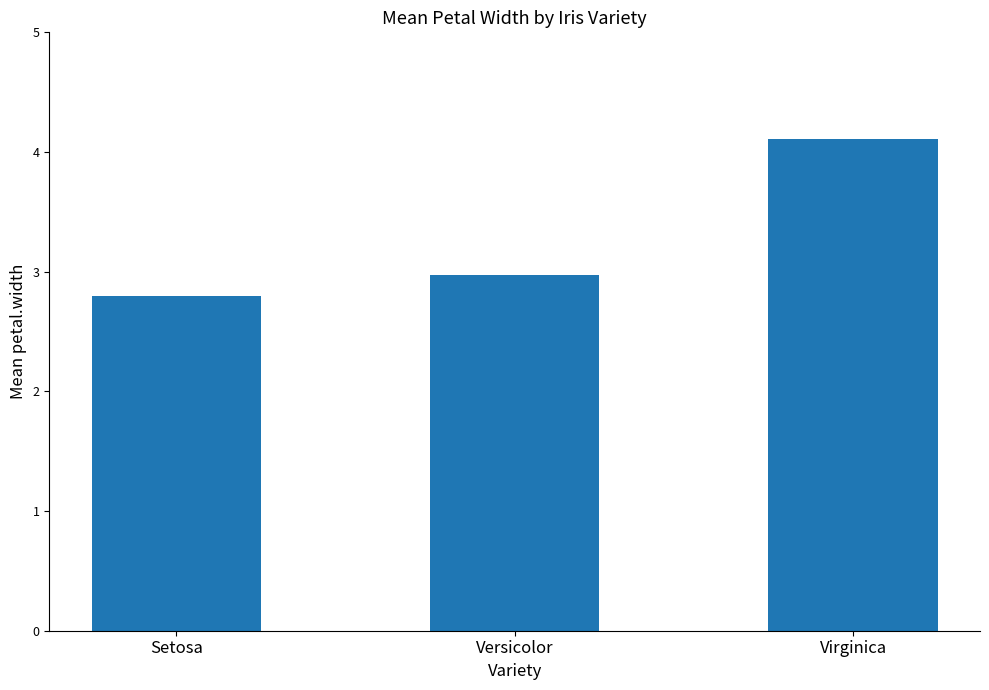

What is the difference between the maximum and minimum values?

1.3